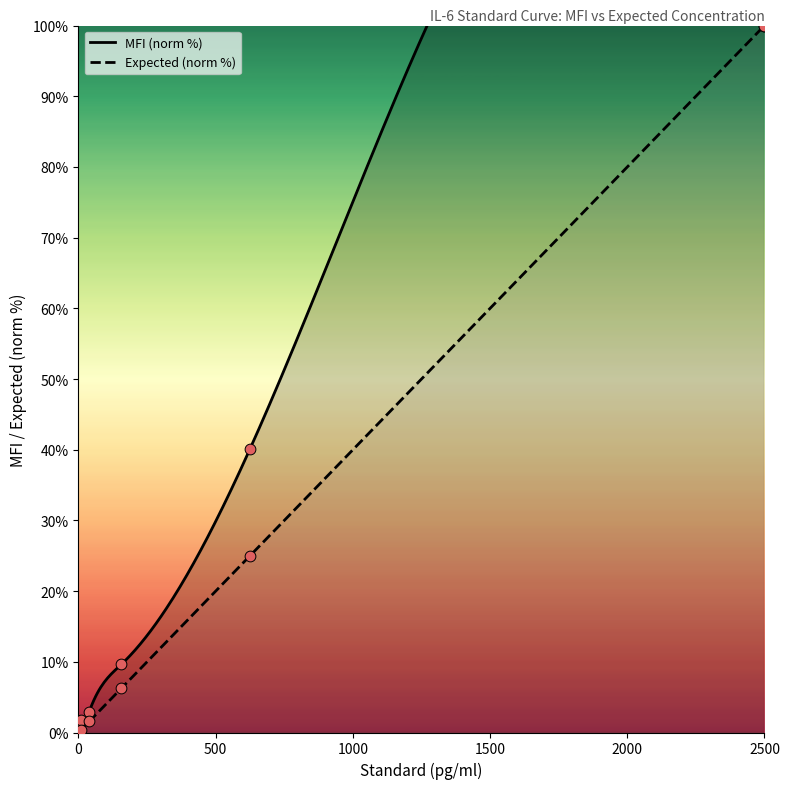

Which series has the largest Y range (max minus min)?

Expected(pg/ml)